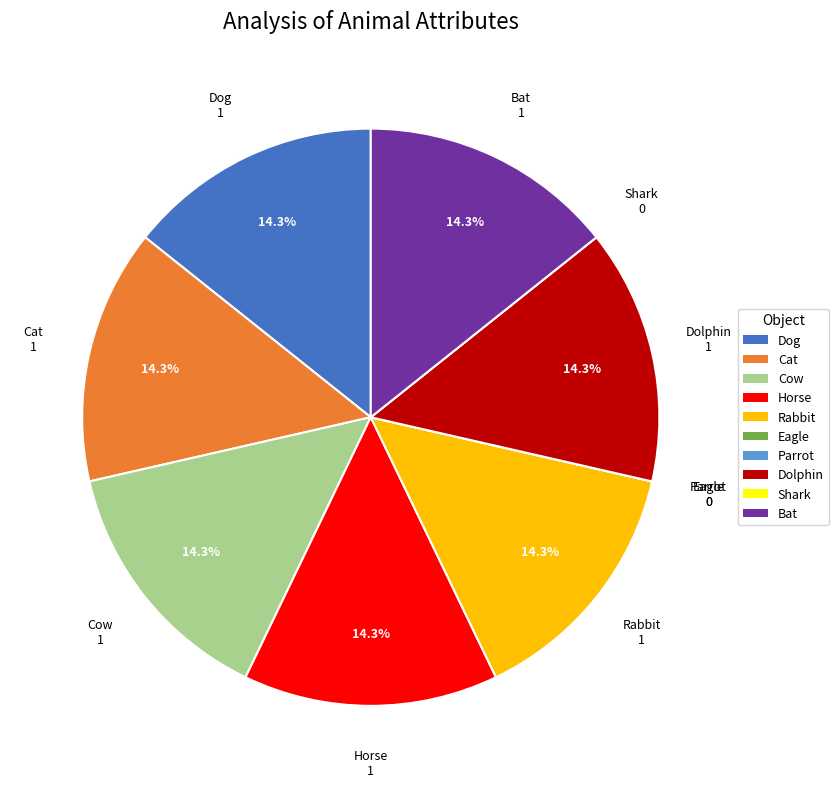

The Bat slice represents 5% of the pie. True or false?

False